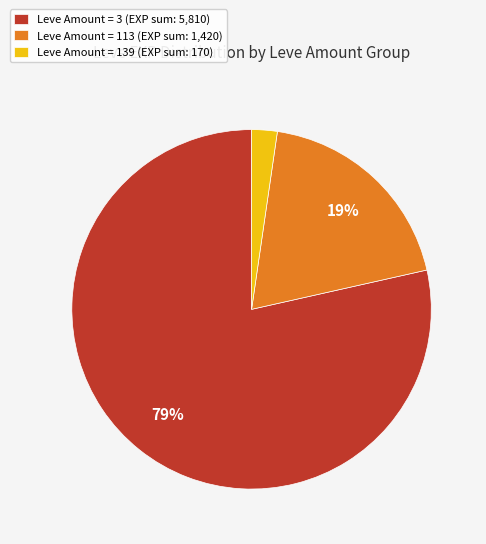

Does Leve Amount = 139 (EXP sum: 170) represent more than half of the total?

No